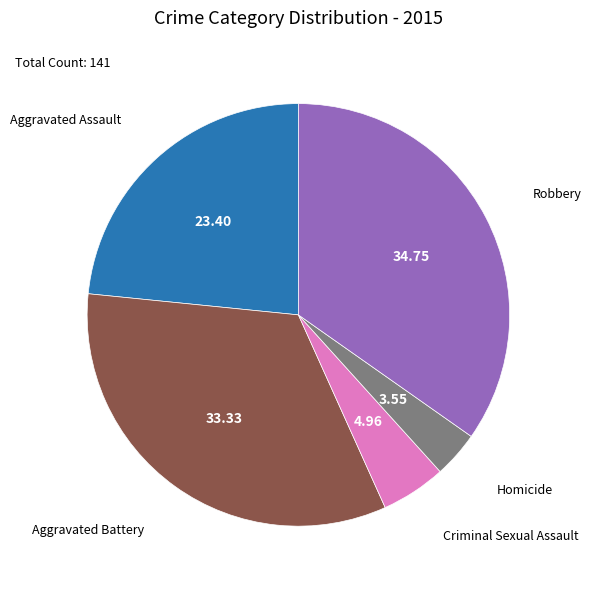

Is there a majority slice in this chart?

No